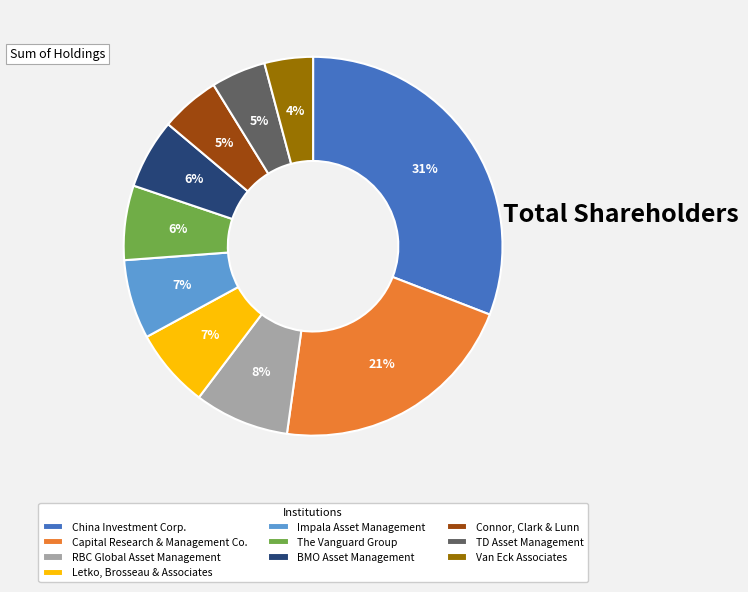

Does any single category account for the majority?

No